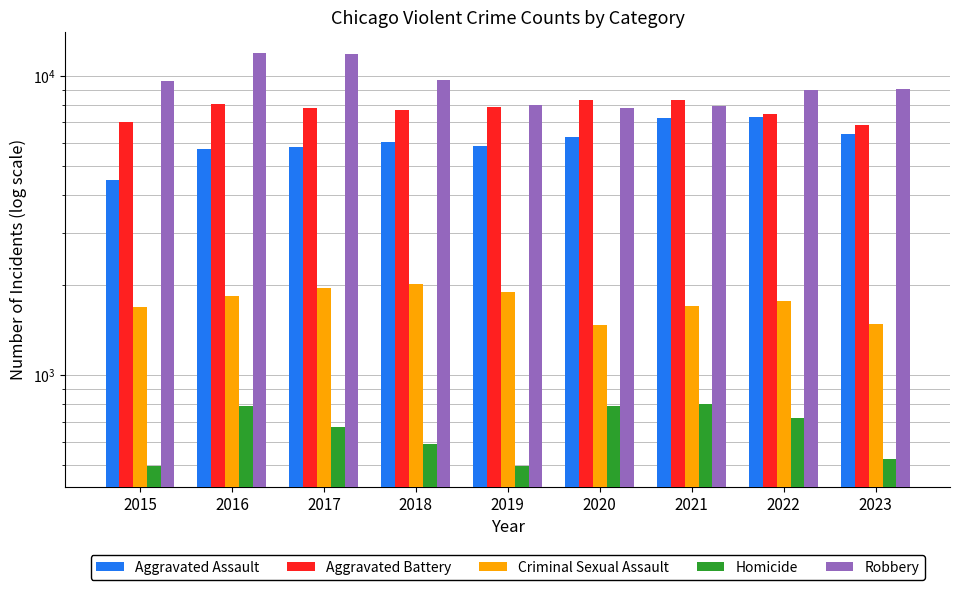

Rank the categories by Criminal Sexual Assault value from highest to lowest.

2018, 2017, 2019, 2016, 2022, 2021, 2015, 2023, 2020